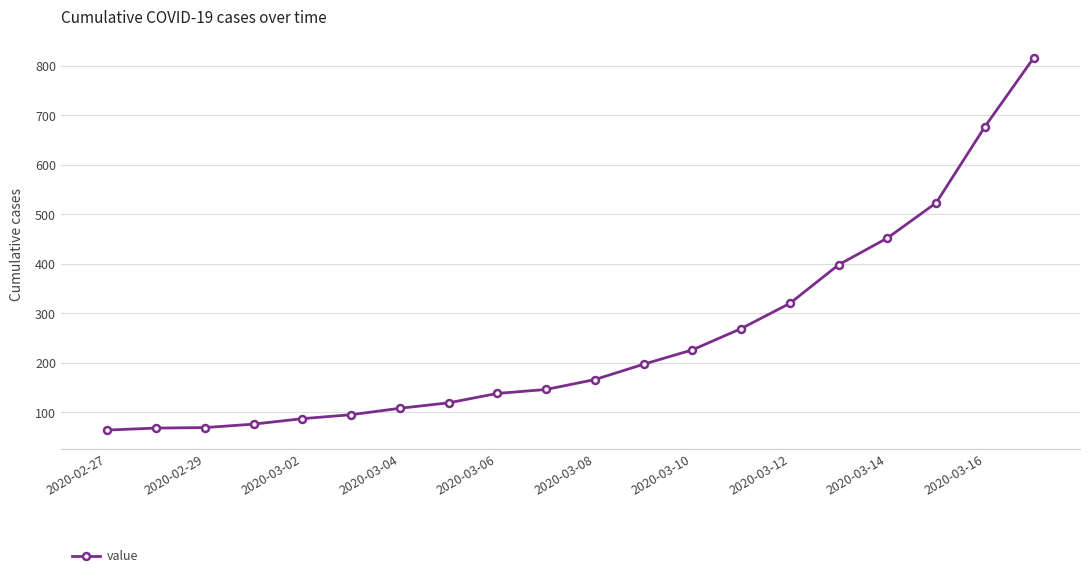

What is the value of the 13th point from the left?

226